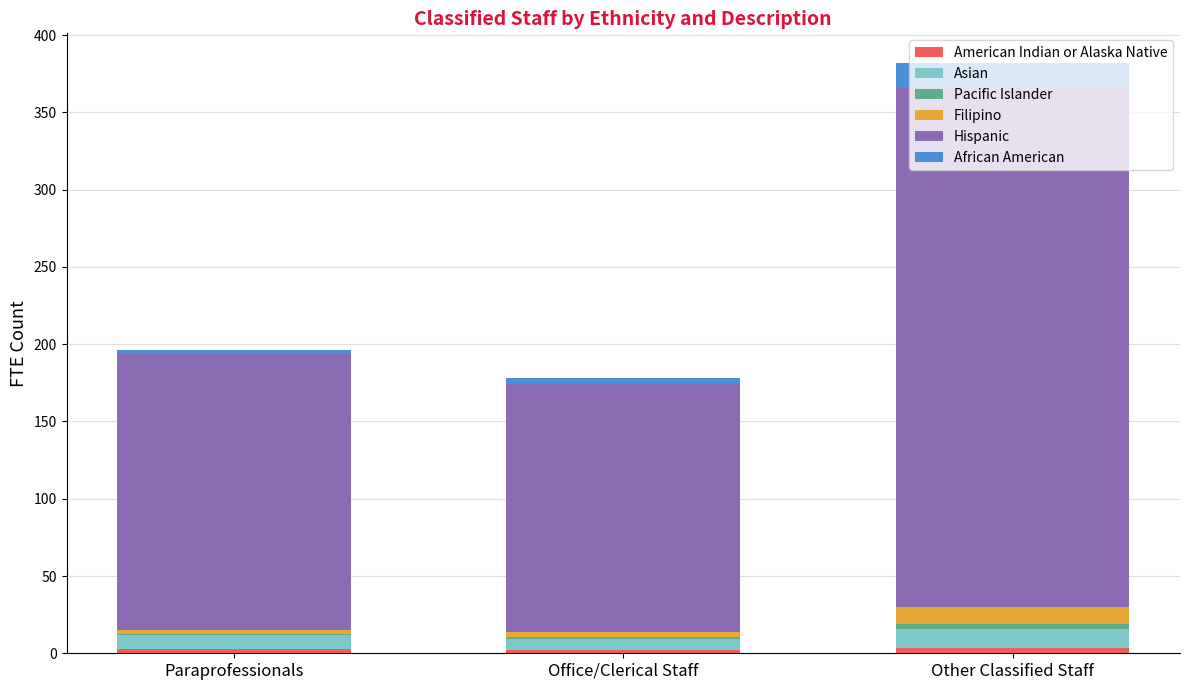

At which category is the sum across all series the highest?

Other Classified Staff